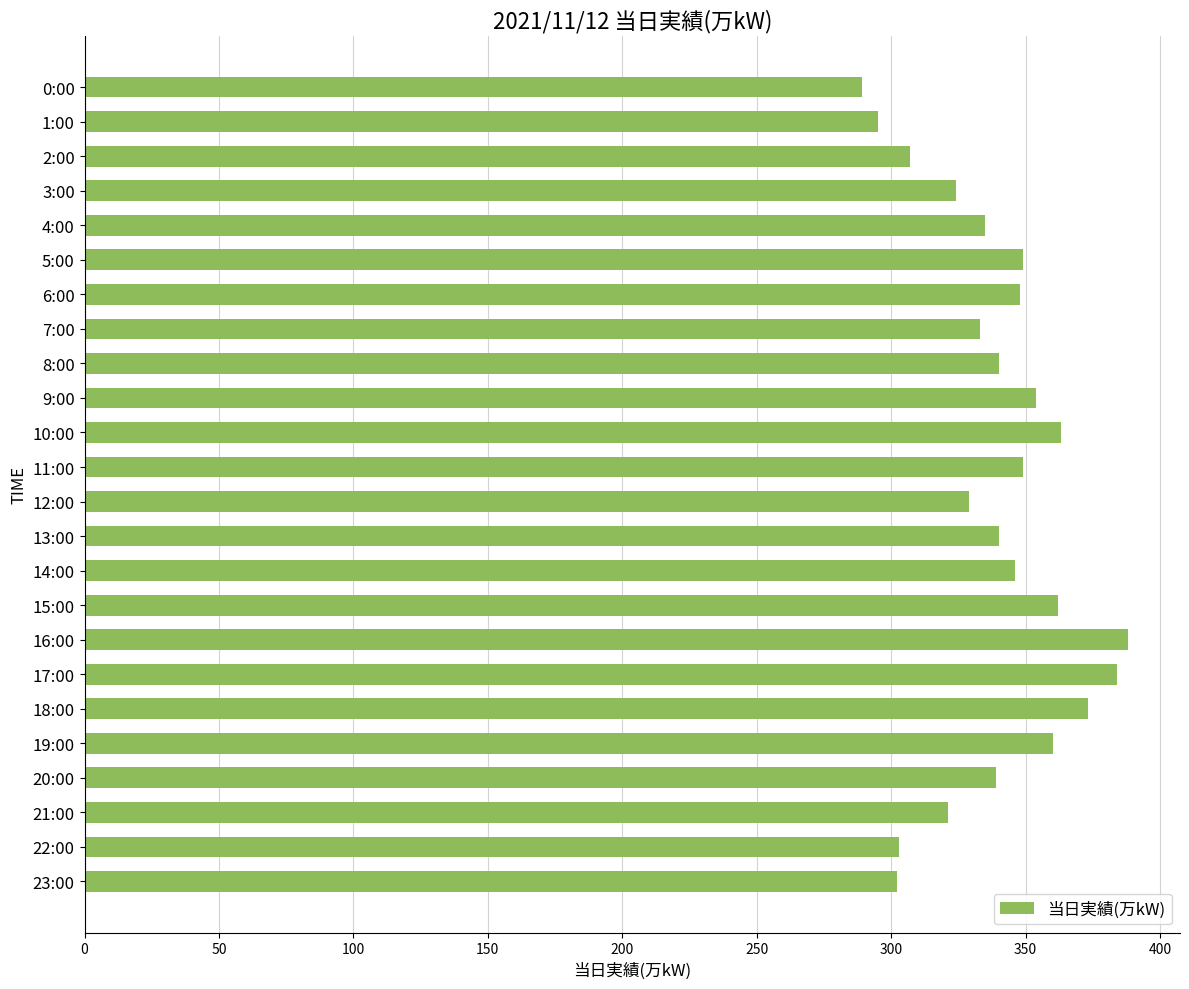

How many categories are shown in the chart?

24